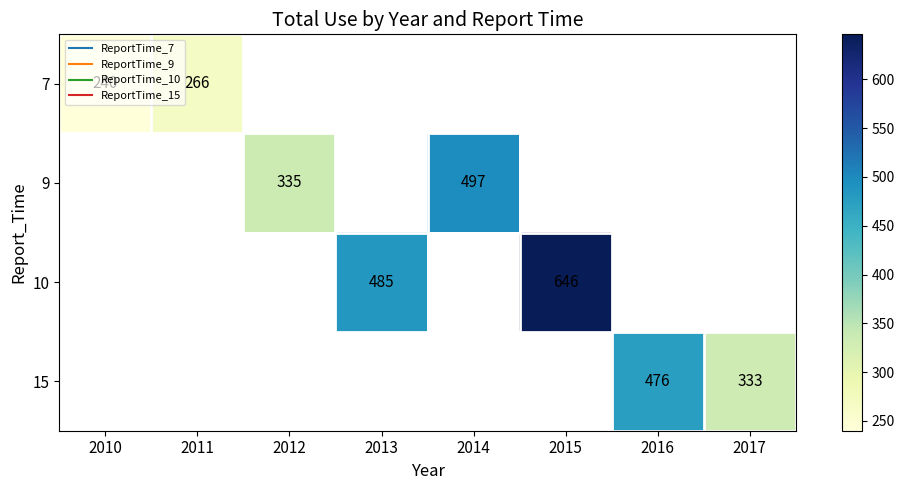

Which has a higher value, 2013 or 2015?

2015